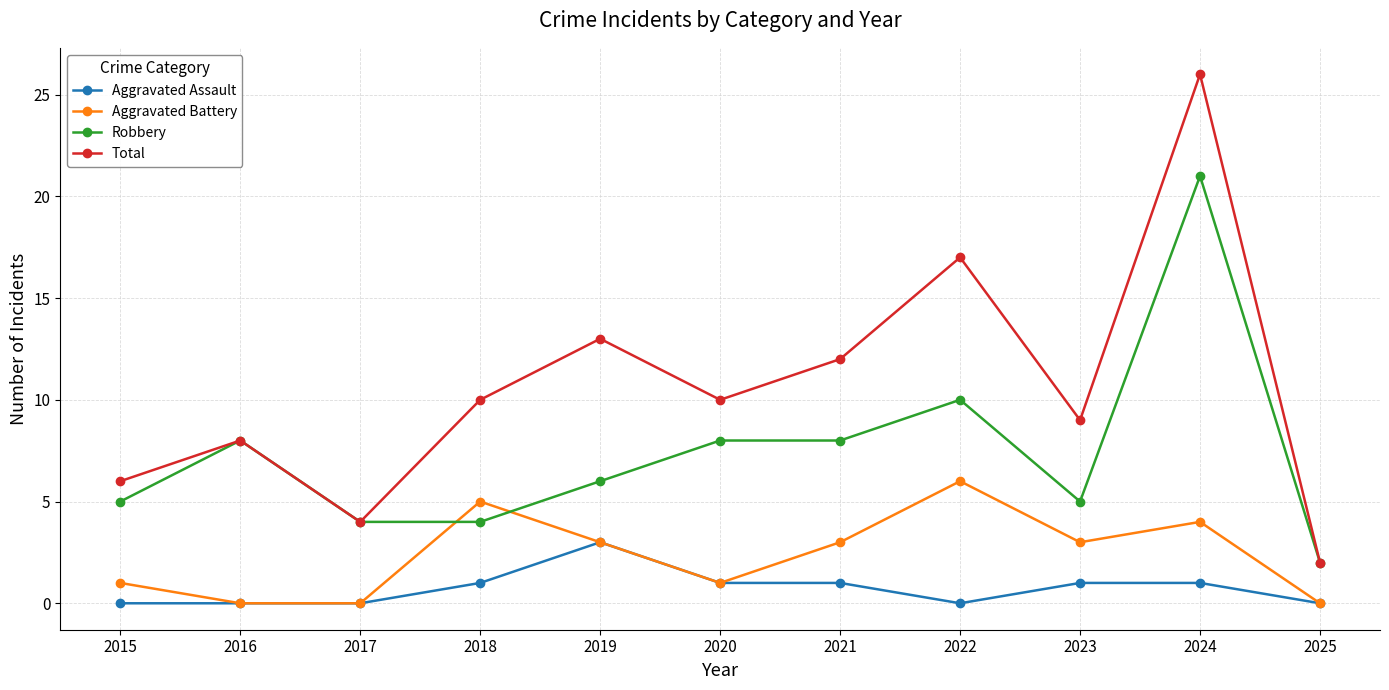

True or false: Robbery and Aggravated Assault cross at least once.

False